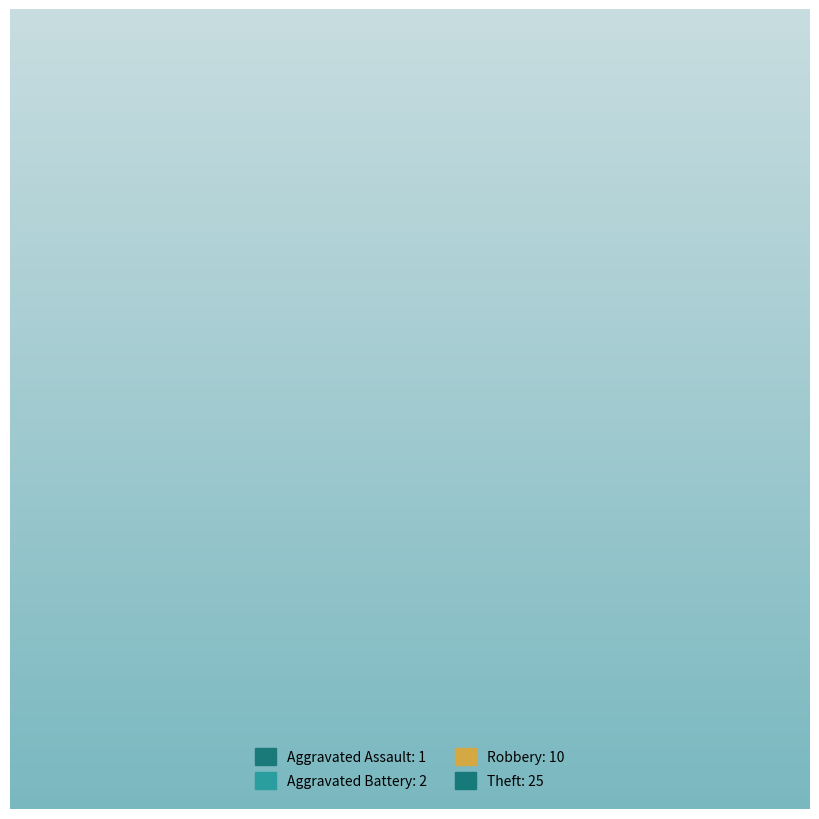

To the nearest percent, what is the difference between the largest and smallest slice percentages?

66%